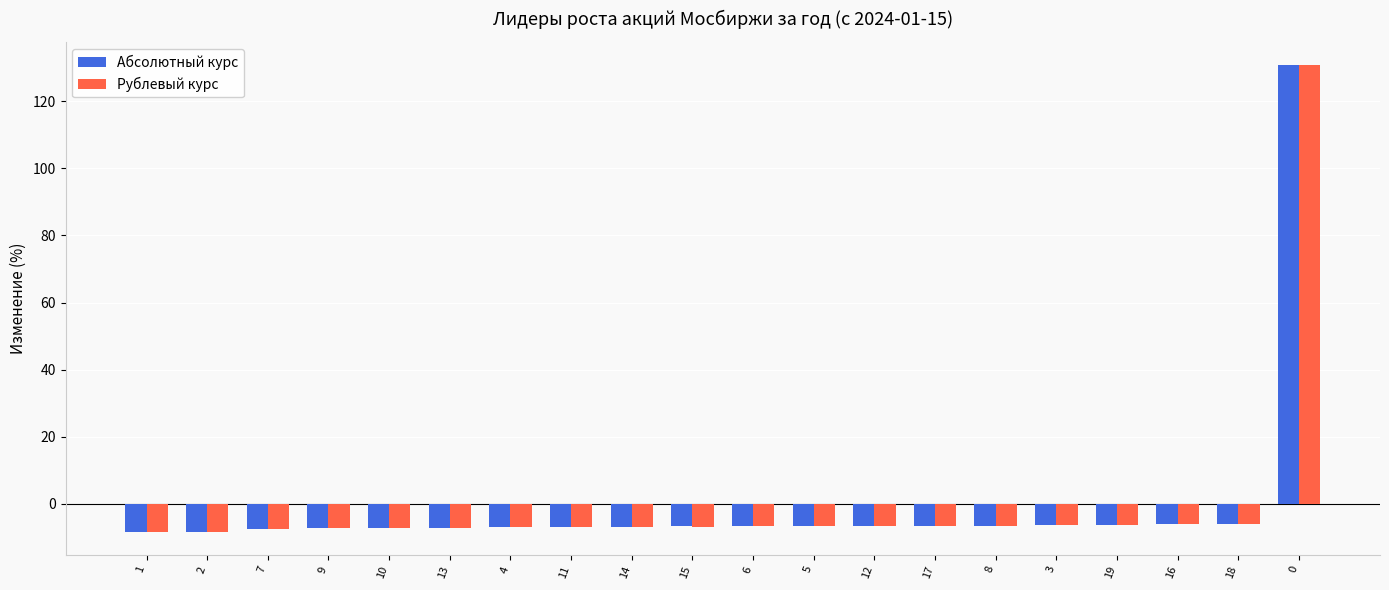

The value of Рублевый курс at 9 is -12.8. True or false?

False